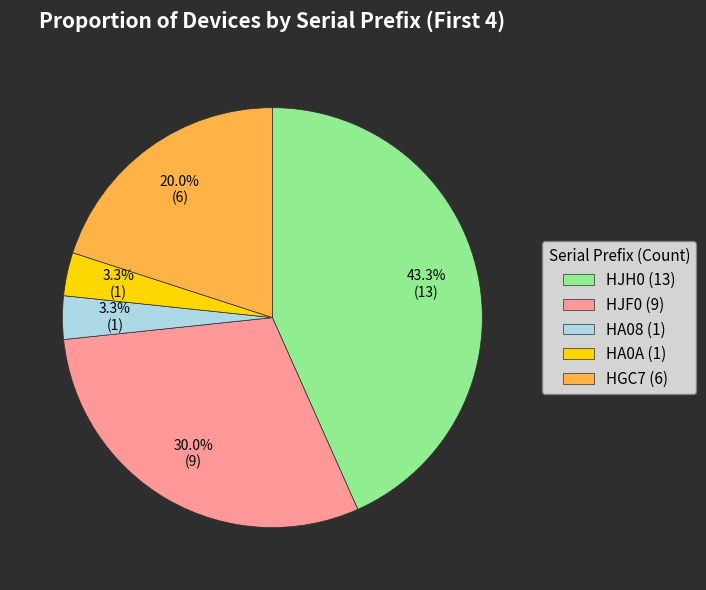

The HJH0 slice represents 43% of the pie. True or false?

True